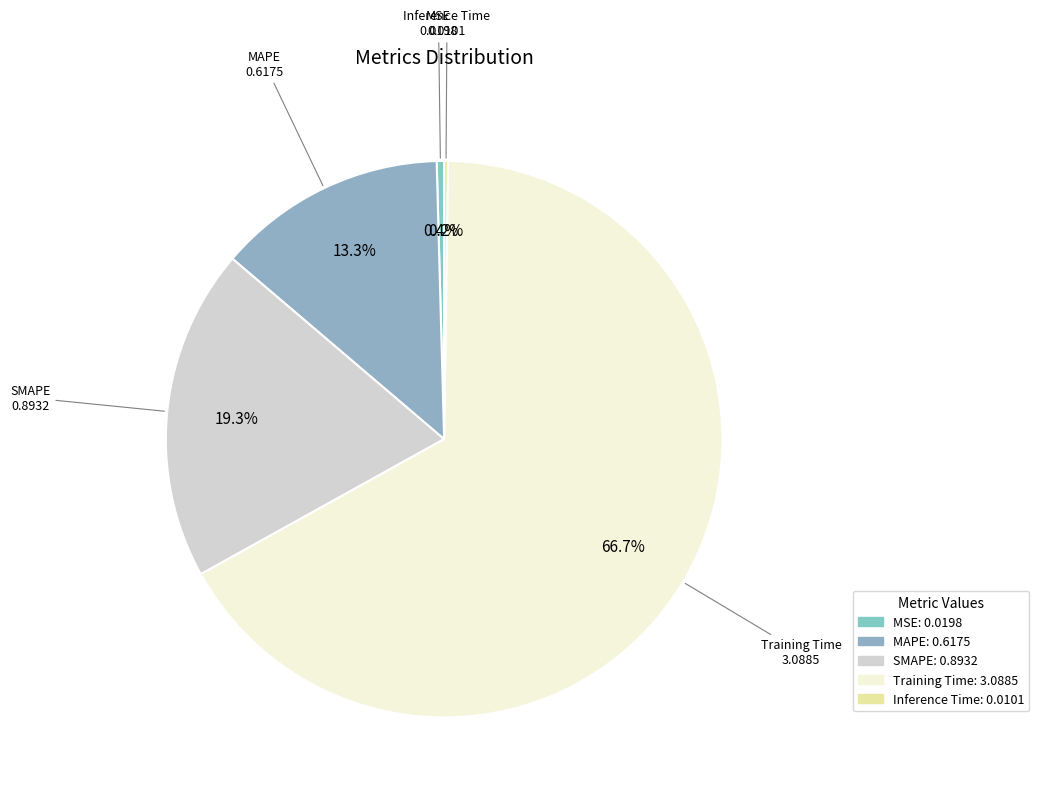

What percentage do MAPE and MSE together represent?

13.8%